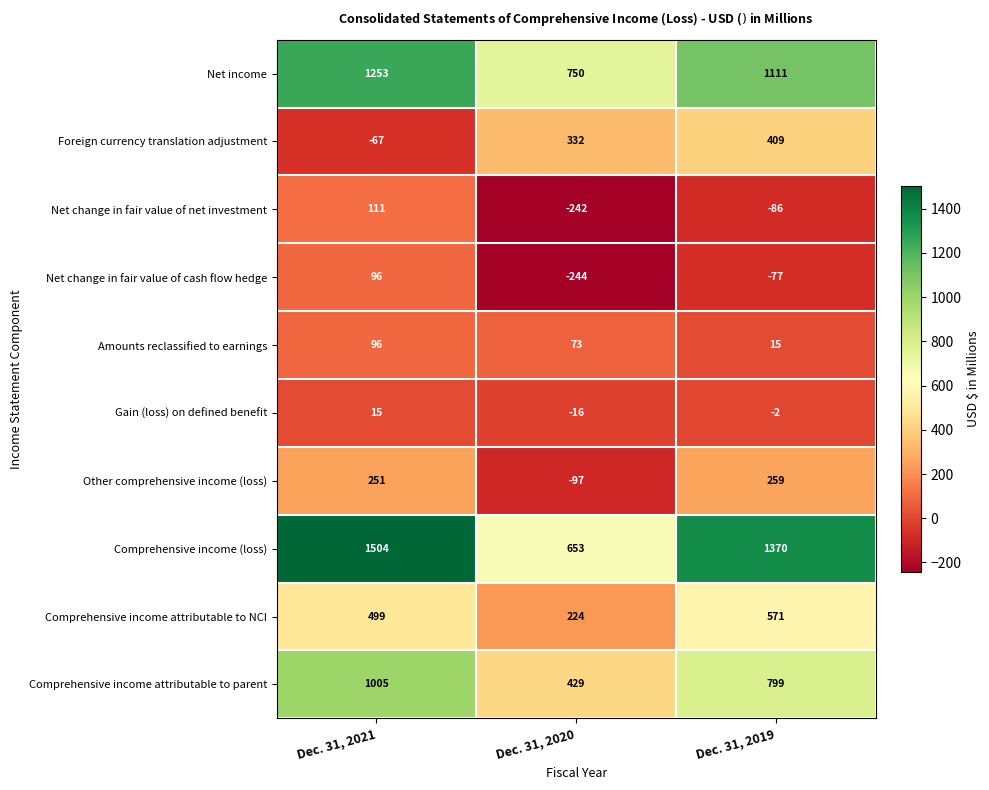

Between Dec. 31, 2020 and Dec. 31, 2019, which series saw the biggest shift?

Comprehensive income (loss)